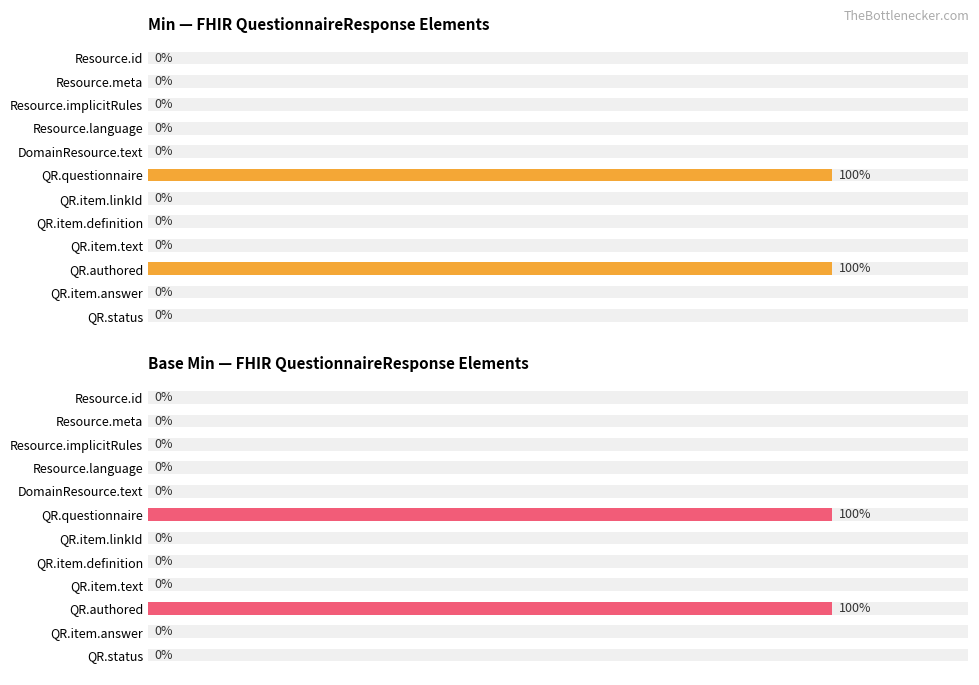

How many series are shown in this chart?

2